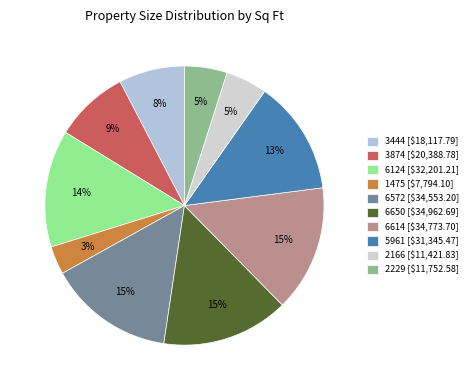

Does any single category account for the majority?

No